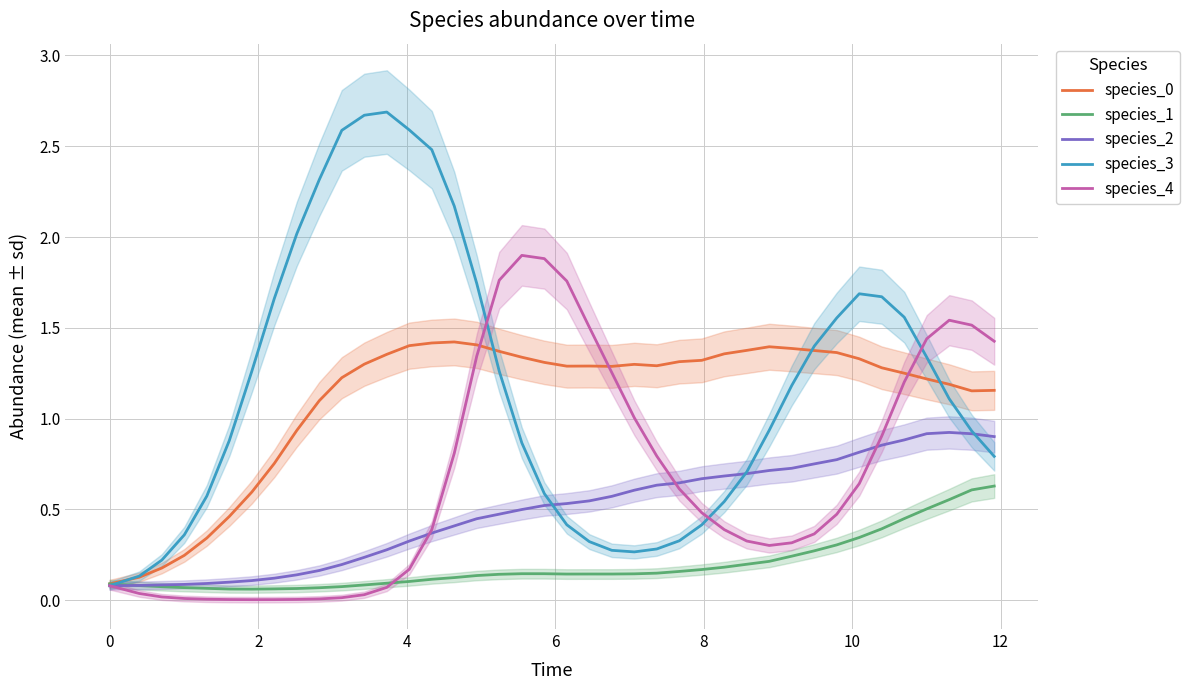

Which series has the widest spread of values?

species_3